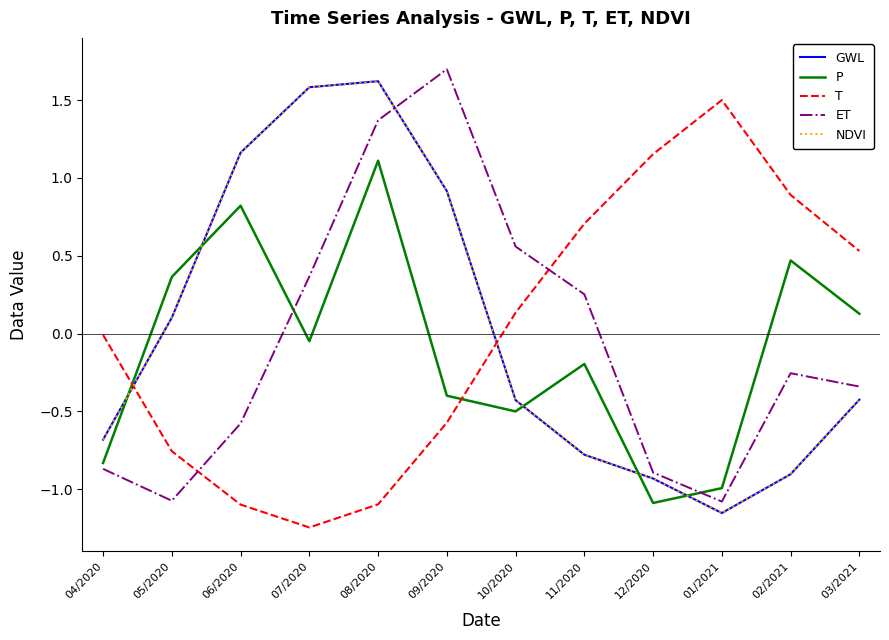

What is the label of the 12th point from the left?

03/2021